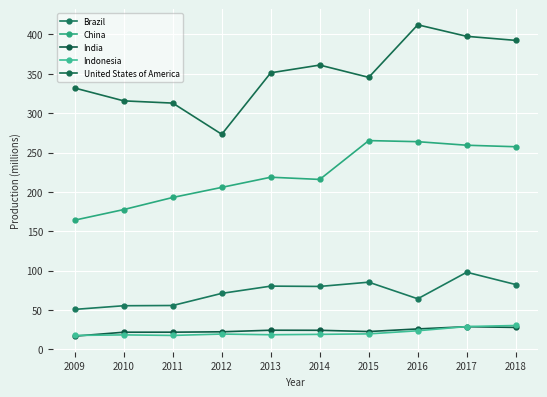

Is the value of China at 2012 greater than the value of United States of America at 2018?

No